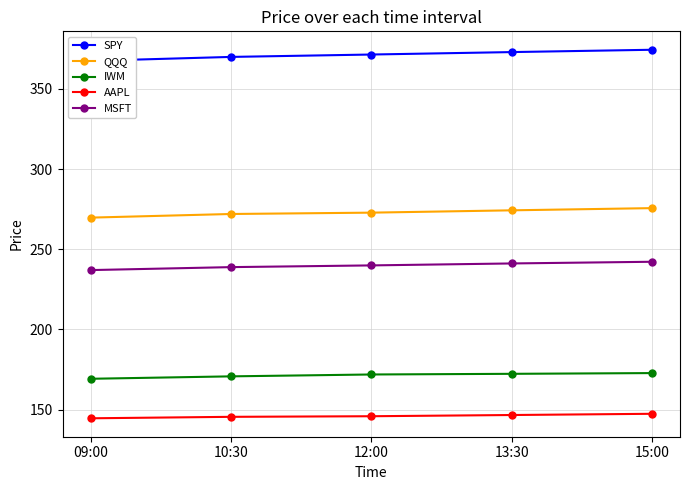

What are all the series names shown in the legend?

SPY, QQQ, IWM, AAPL, MSFT